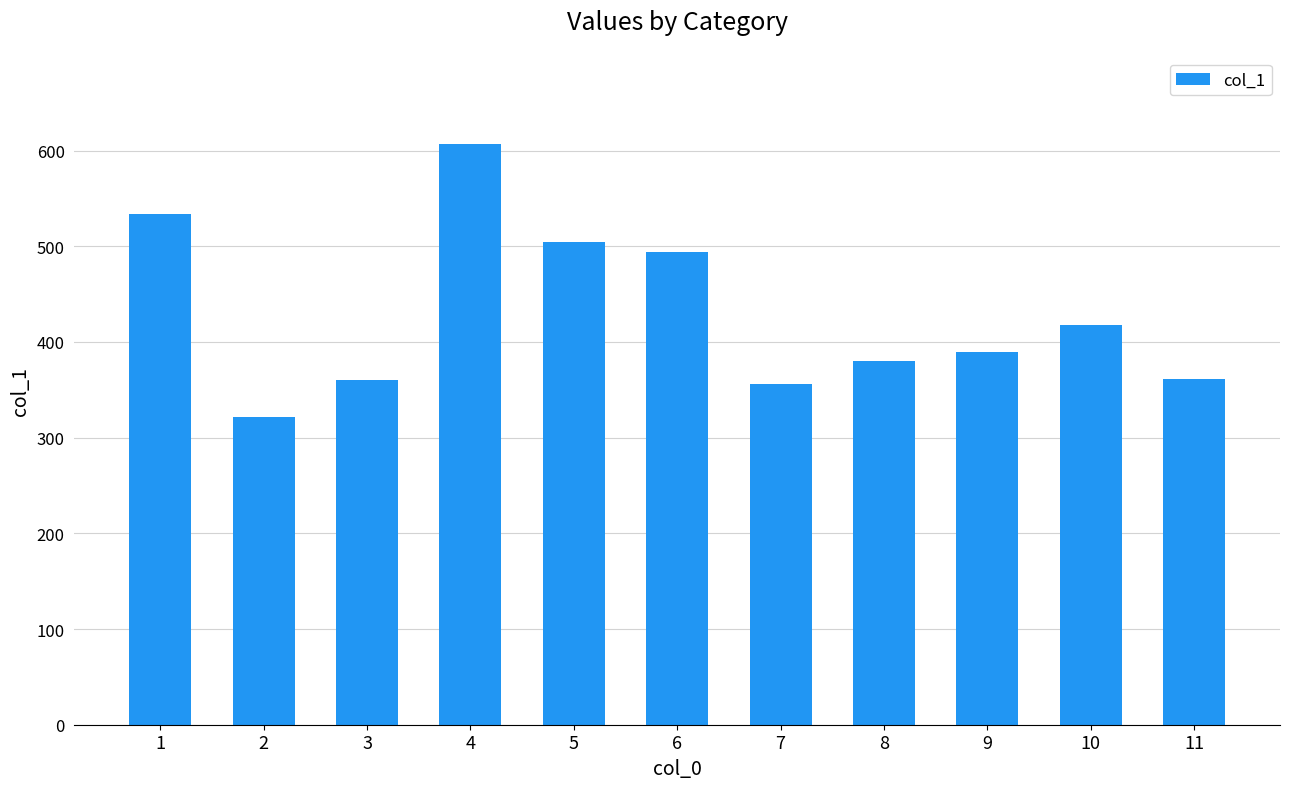

What is the minimum value shown in the chart?

322